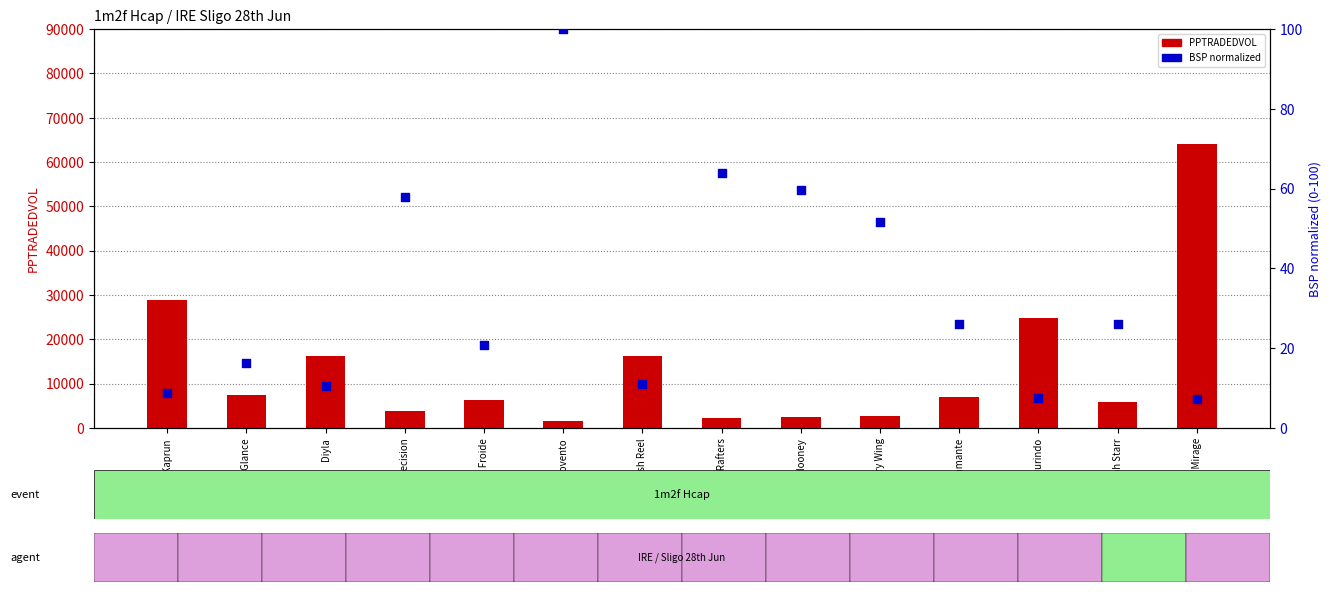

What is the total value across all series at Fairy Wing?

2681.4